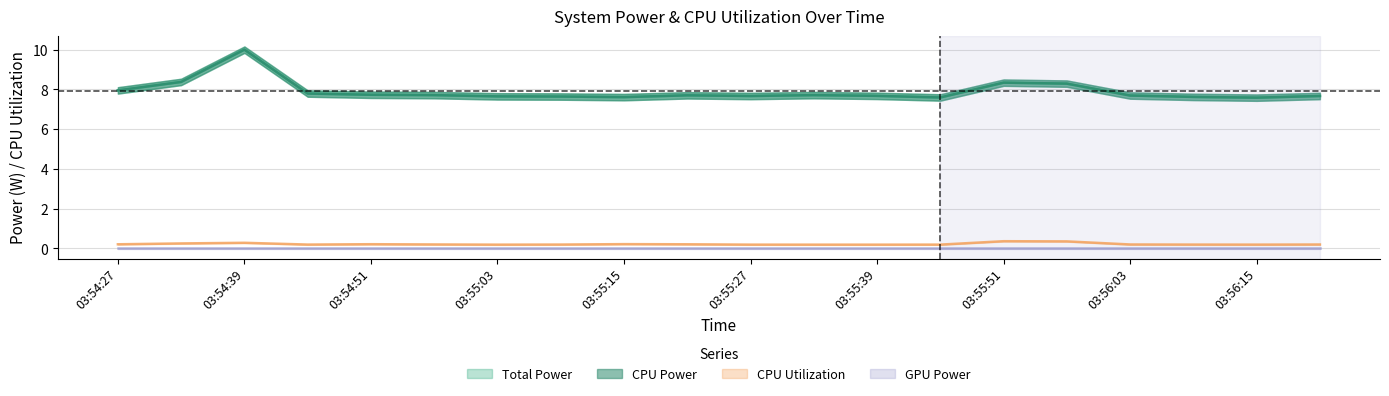

The CPU Power series shows 7.6 at 03:56:15. True or false?

True